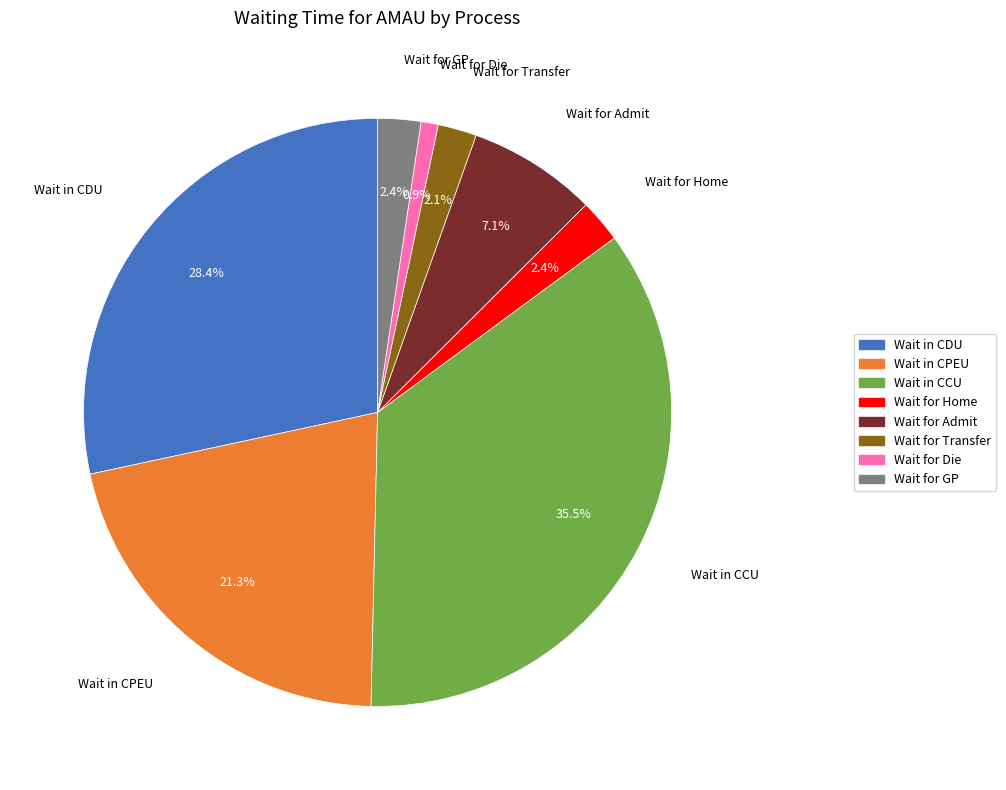

Between Wait in CCU and Wait for Transfer, which is larger?

Wait in CCU